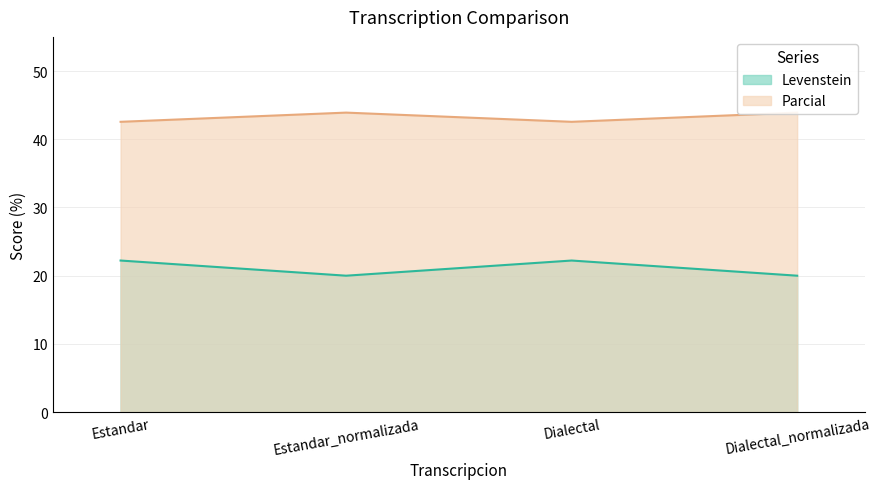

True or false: Levenstein has a value of 15.3 at Dialectal.

False